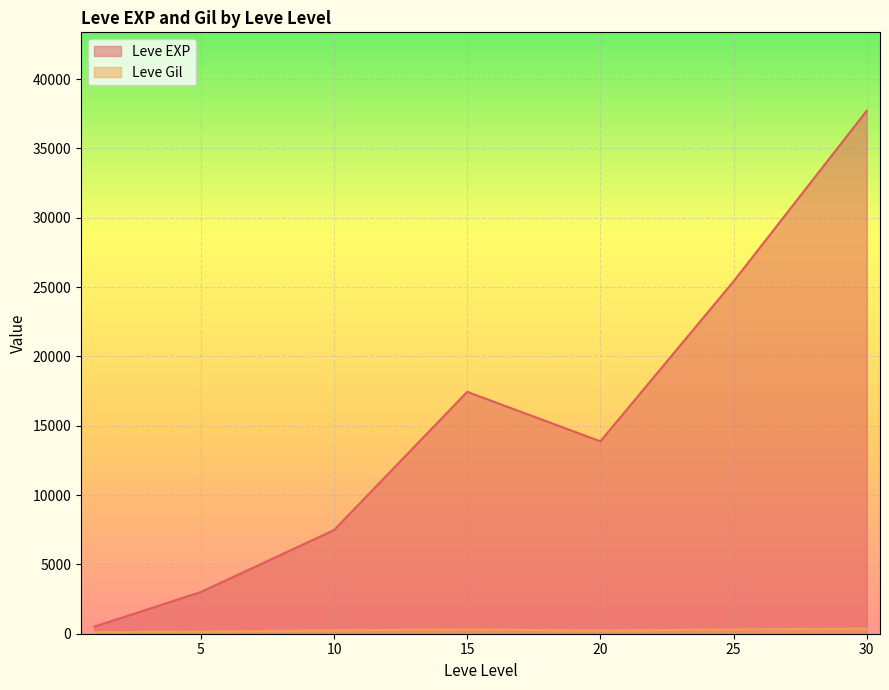

Is it true that Leve Gil equals 288 at 20?

False